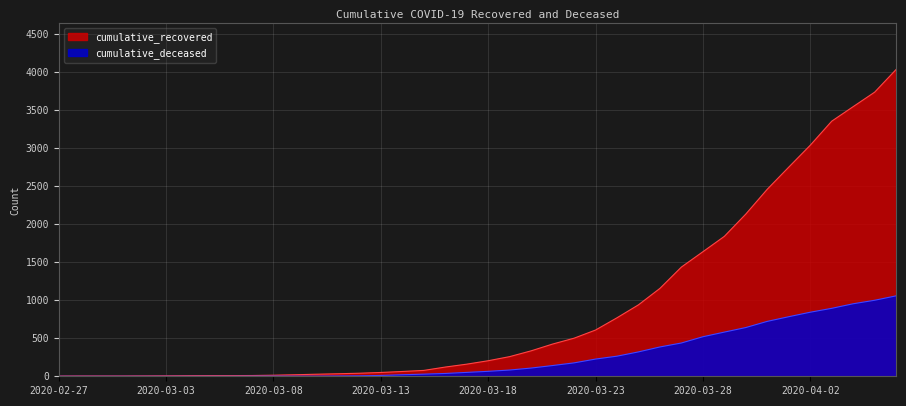

What is the difference between the second highest and minimum values in the cumulative_deceased series?

998